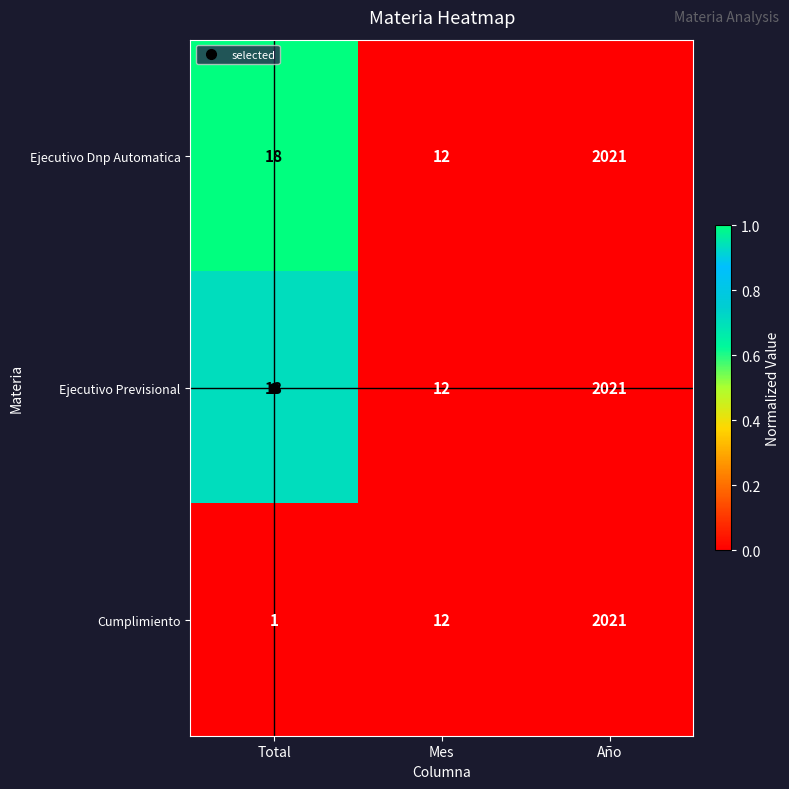

At which label is Ejecutivo Dnp Automatica closest to 1016?

Total